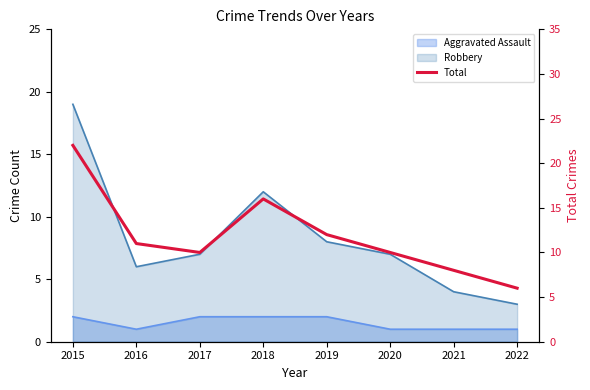

List the labels in order of value, largest first.

2015, 2018, 2019, 2016, 2017, 2020, 2021, 2022